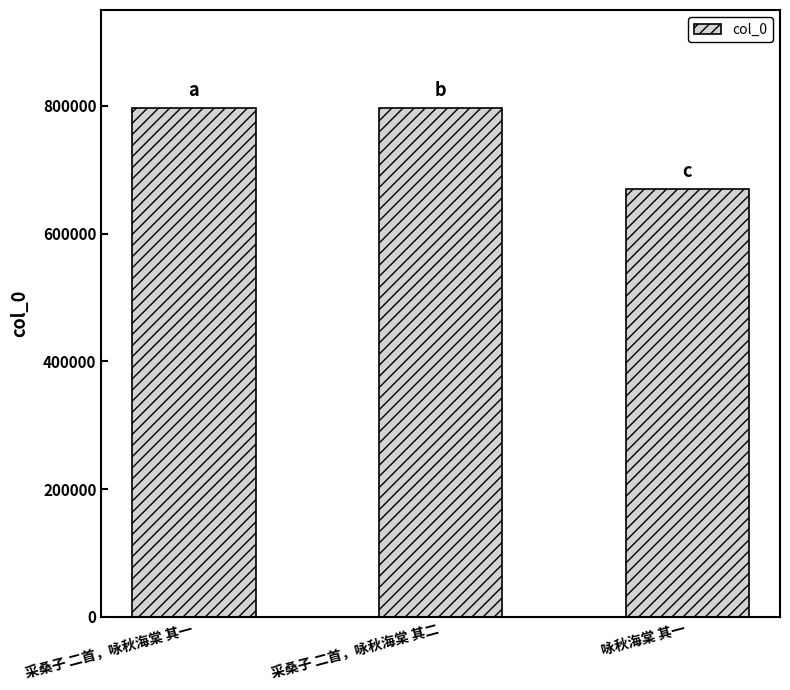

What position from the right is 采桑子 二首，咏秋海棠 其二?

2